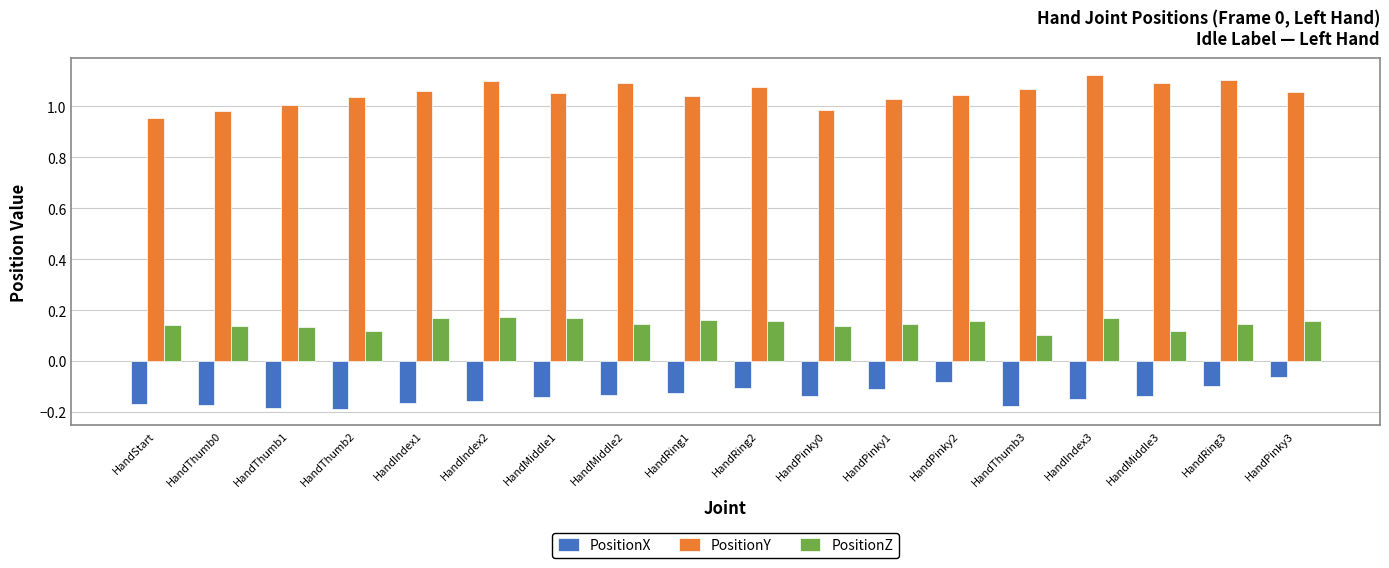

What is the difference between the highest and lowest values at HandThumb0?

1.2